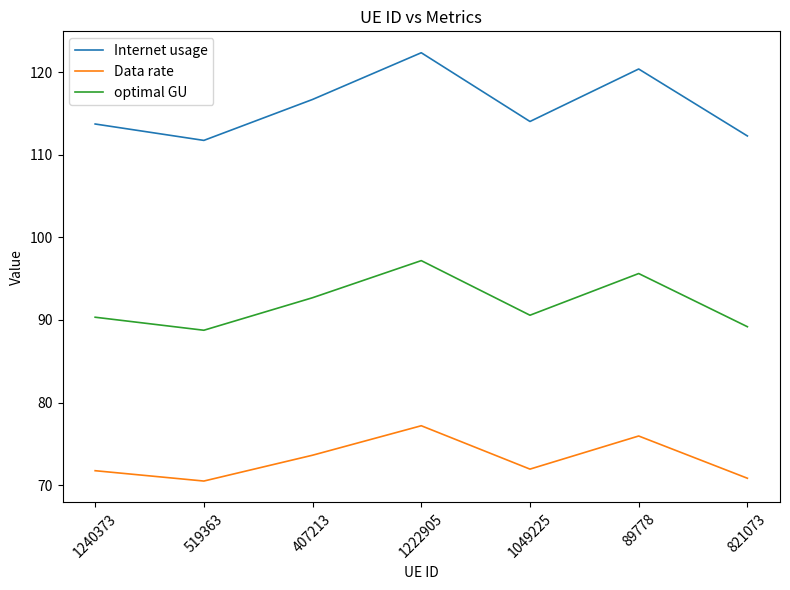

True or false: Internet usage and Data rate cross at least once.

False